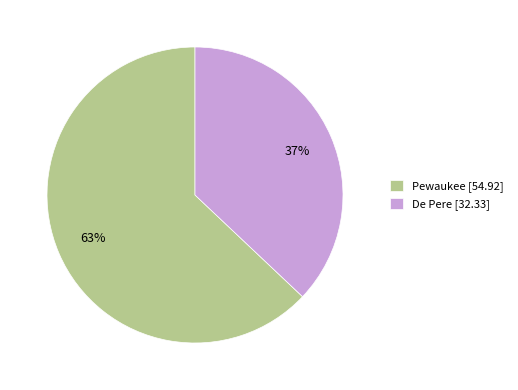

Is the sum of Pewaukee and De Pere greater than half?

Yes